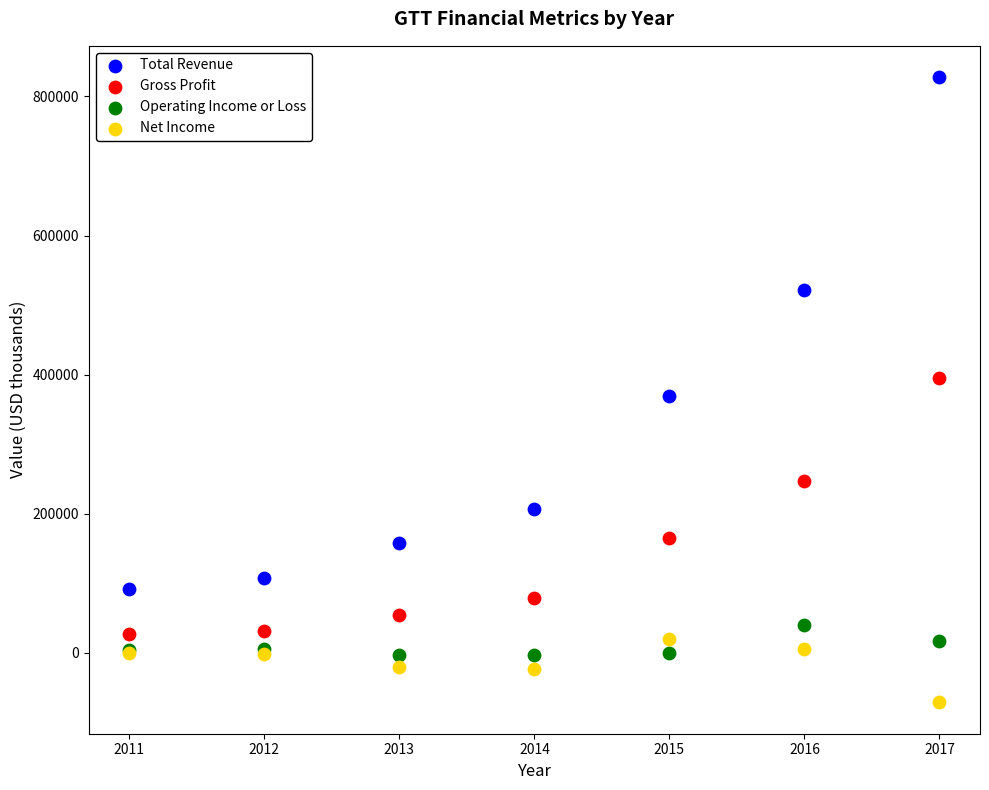

What is the X range (max minus min) for the scatter plot?

6